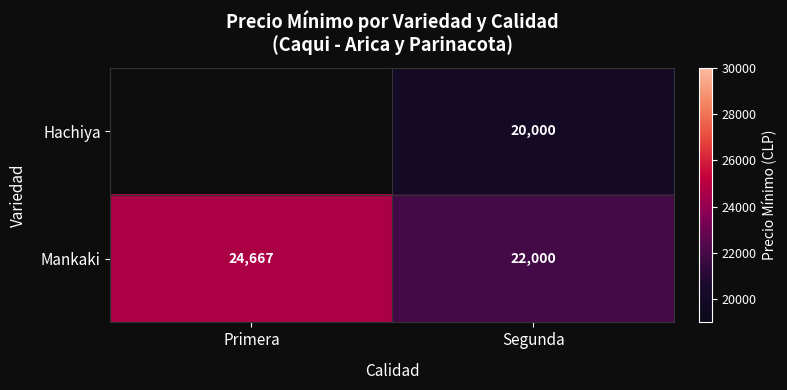

Which category has the highest value in the Mankaki series?

Primera